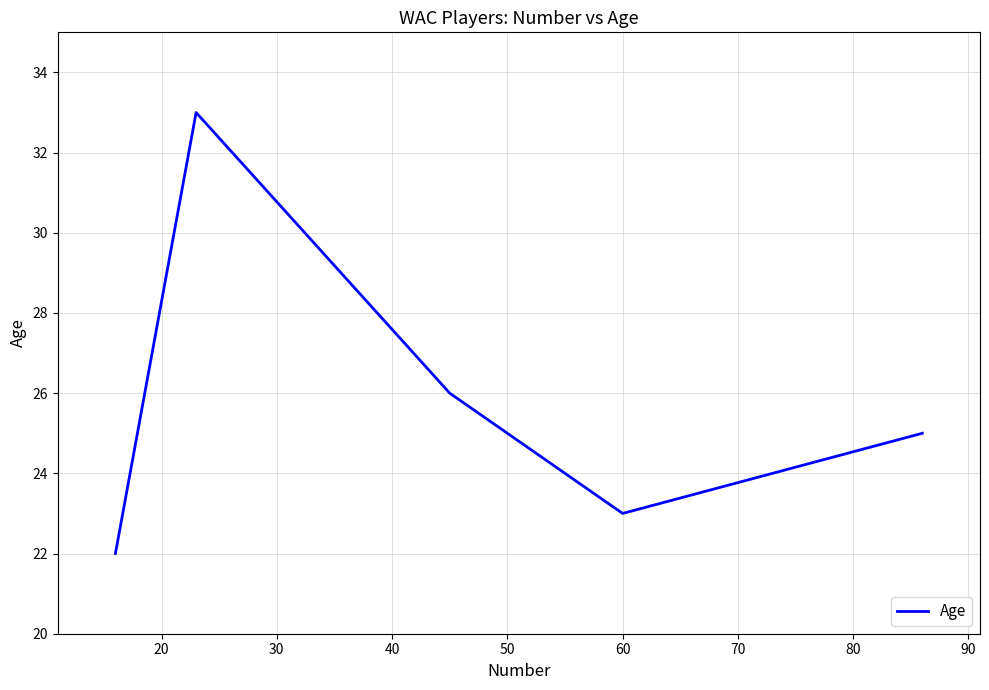

What is the minimum value shown in the chart?

22